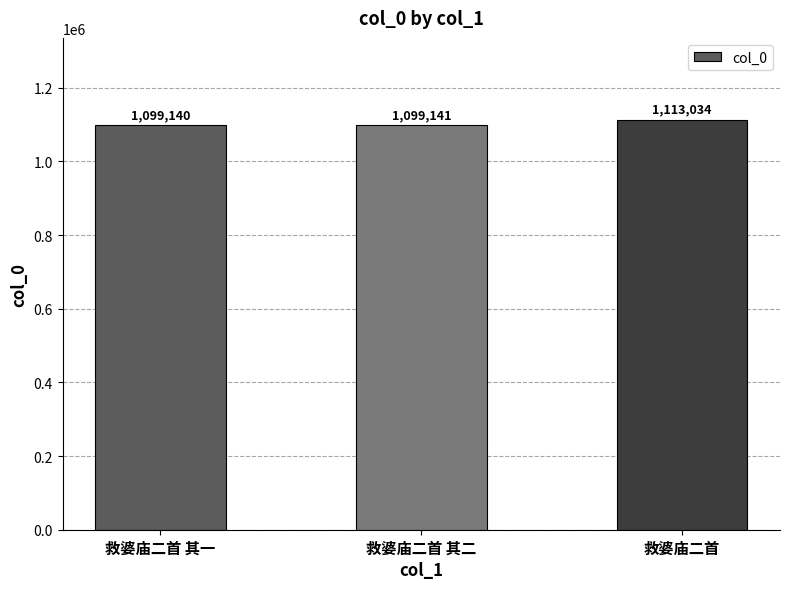

What is the value of the 3rd bar from the left?

1113034